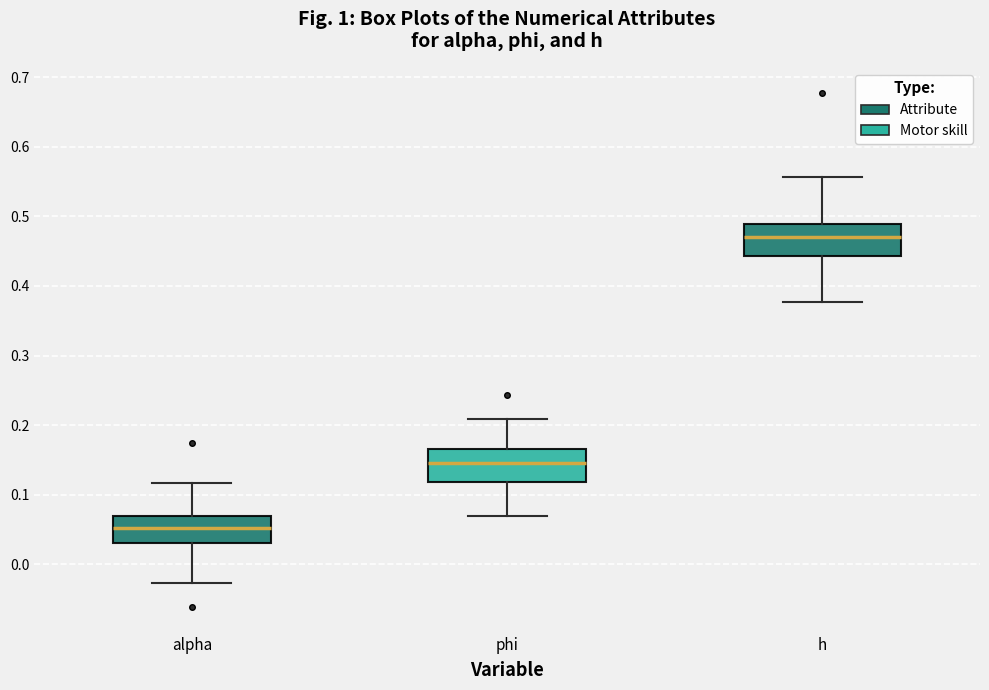

Reading left to right, transcribe this box plot: for each box, give where its median line is, the range the box spans, and where its two whiskers end, as read against the y-axis. The values are not printed on the chart, so give them approximately, as read against the axis.

alpha: median 0.05, box 0.03 to 0.07, whiskers -0.03 to 0.12
phi: median 0.15, box 0.12 to 0.17, whiskers 0.07 to 0.21
h: median 0.47, box 0.44 to 0.49, whiskers 0.38 to 0.56